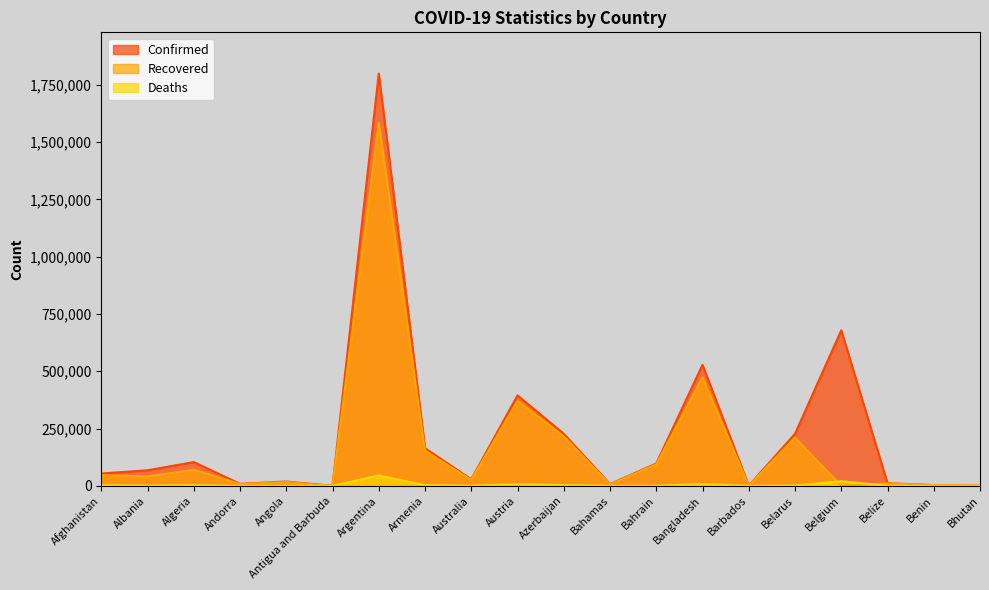

Where is Confirmed nearest to the value 899716?

Belgium